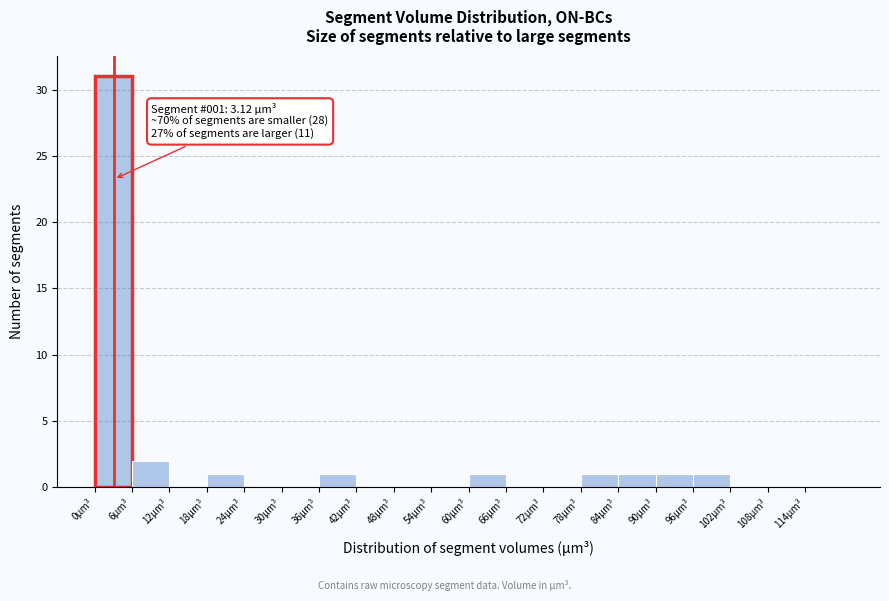

Which range on the x-axis has the tallest bar?

0 to 6